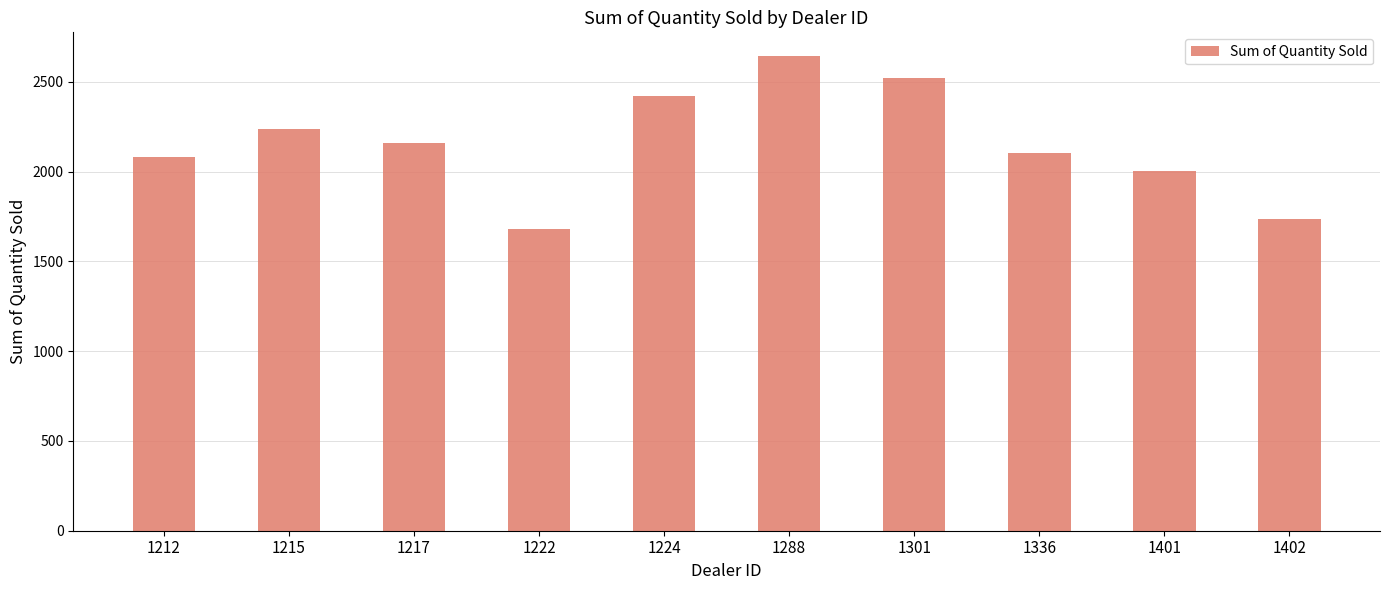

Between 1224 and 1402, which is larger?

1224